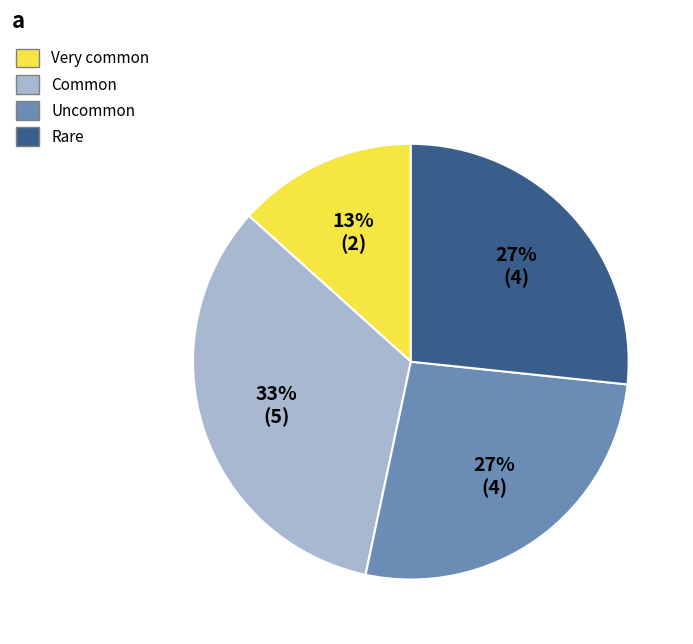

To the nearest percent, what portion does Uncommon represent?

27%